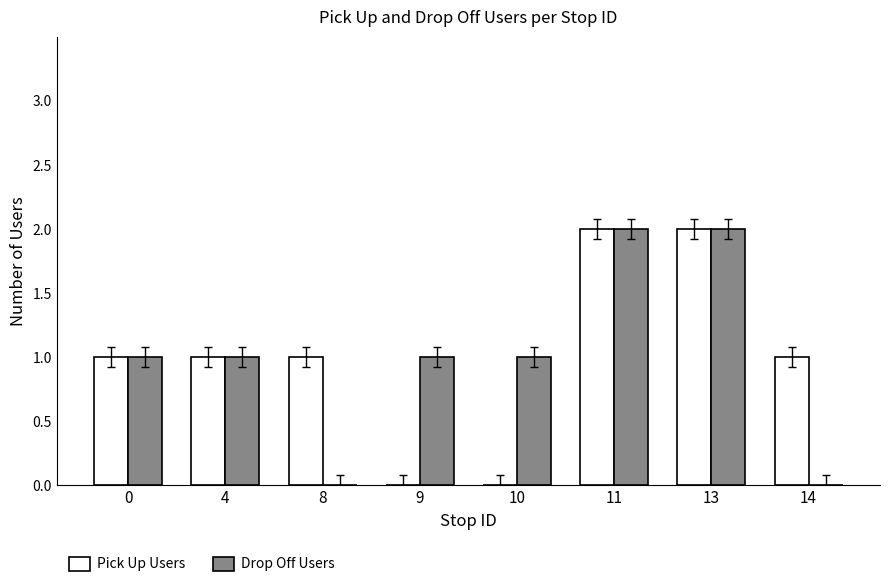

What is the sum of all Drop Off Users values?

8